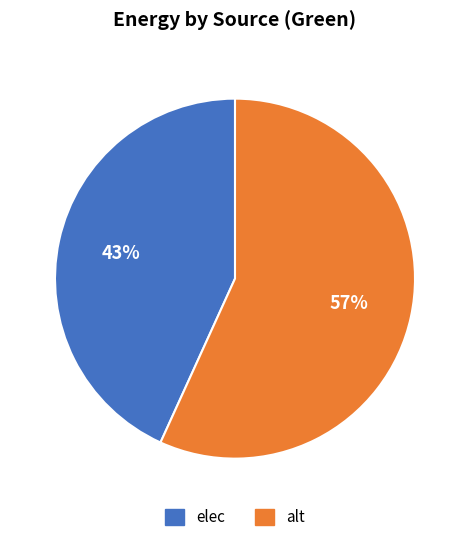

True or false: elec accounts for 43% of the total.

True